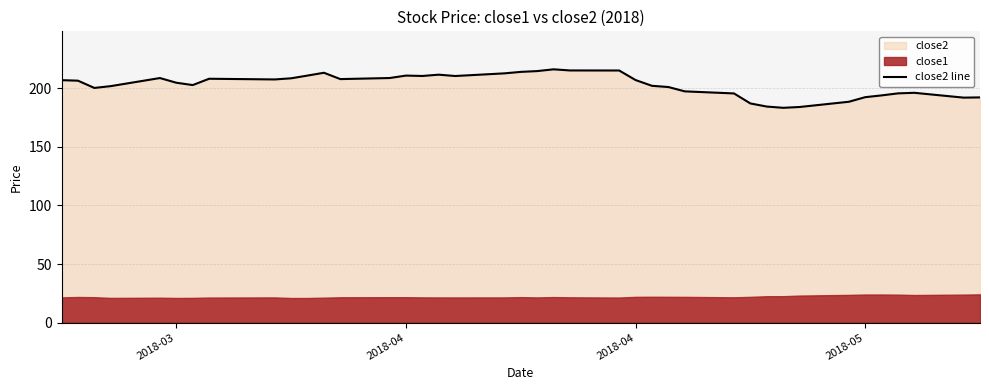

How many interior local valleys (lower than both neighbors) does the data have?

8